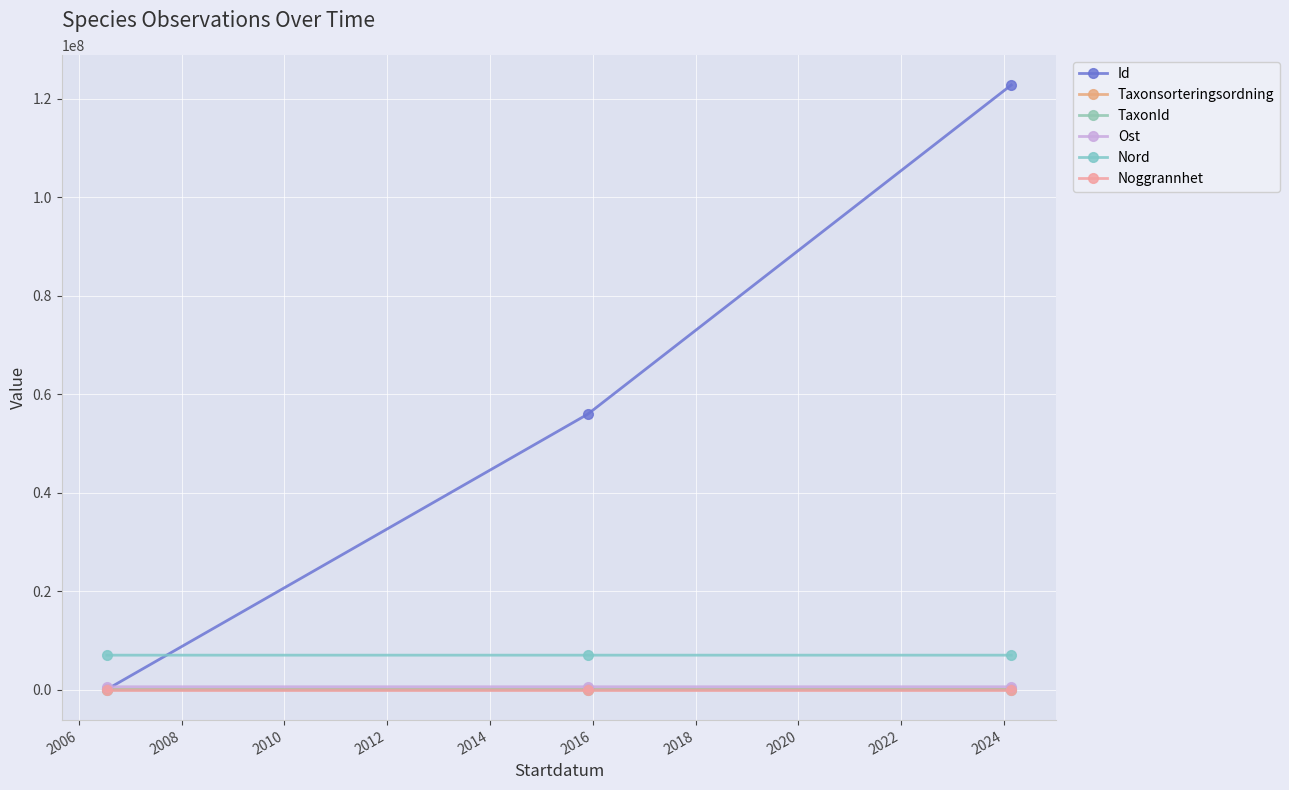

How many lines are shown in the chart?

6